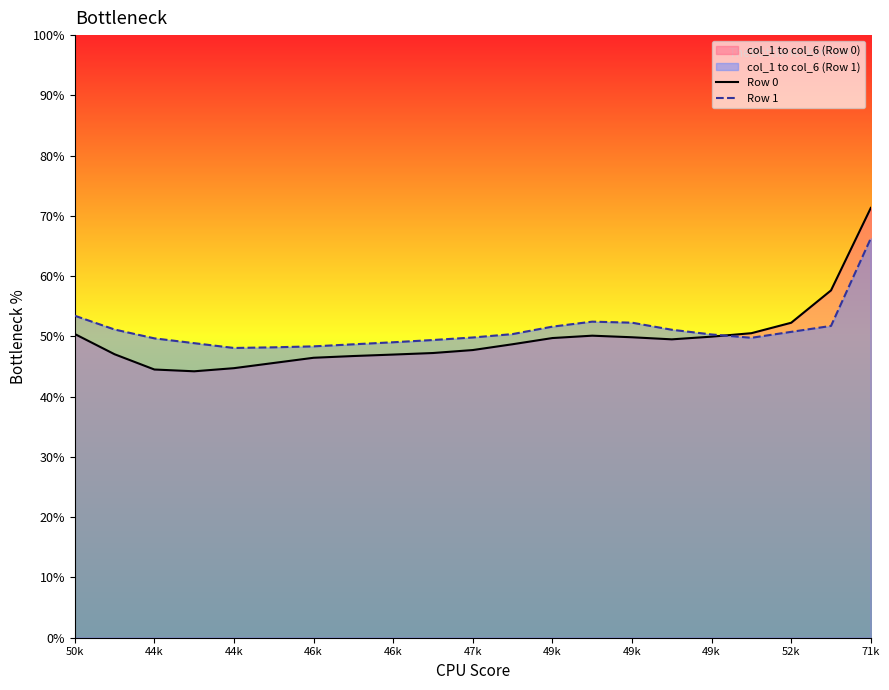

What is the value of the Row 0 point at the 10th from the left?

47.2